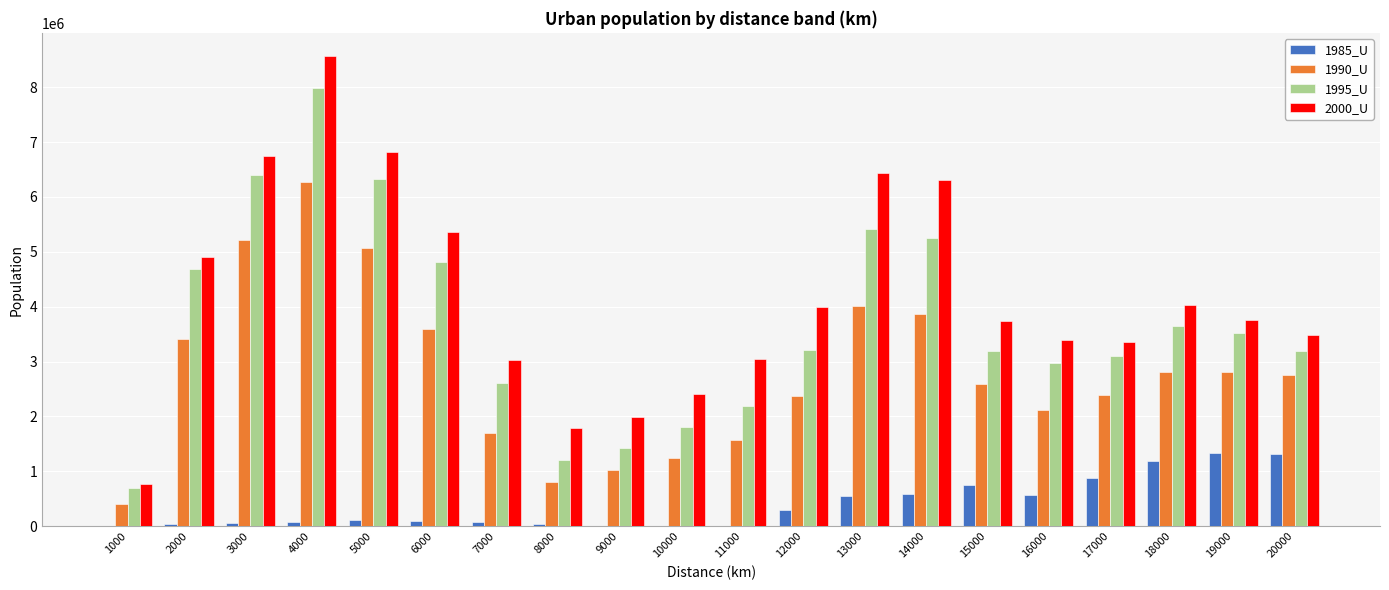

The value of 1995_U at 9000 is 992572. True or false?

False